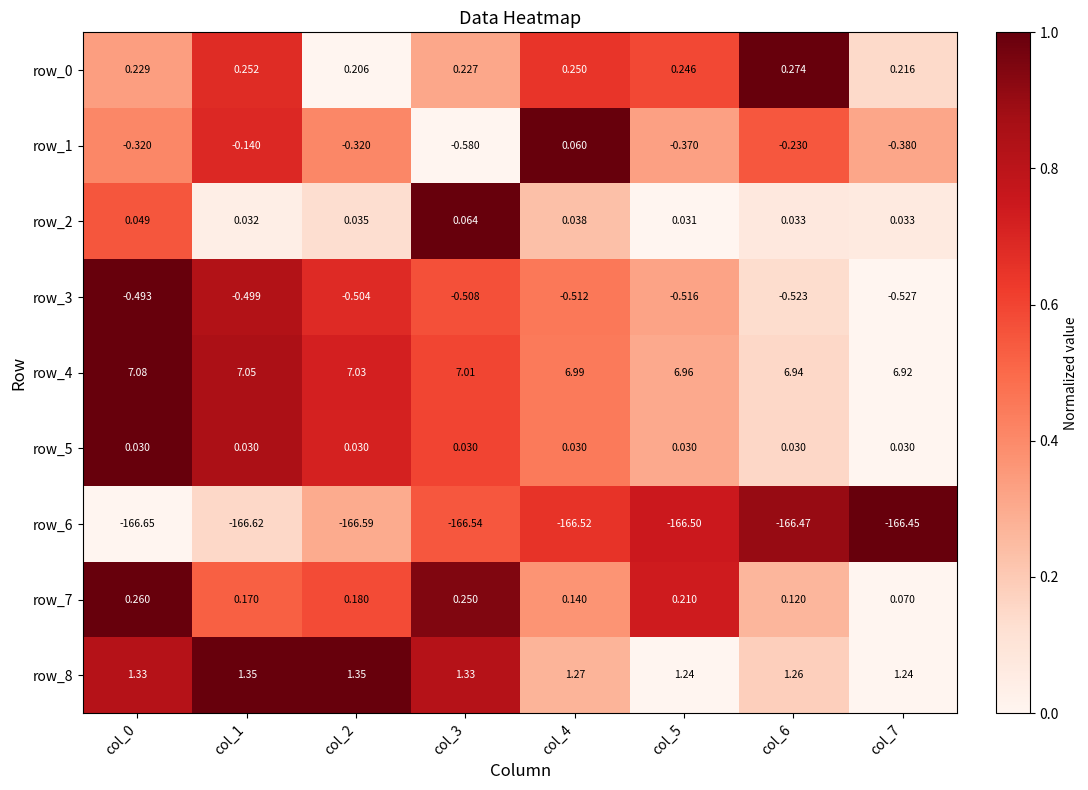

Is the value of row_5 at col_3 greater than the value of row_0 at col_3?

No